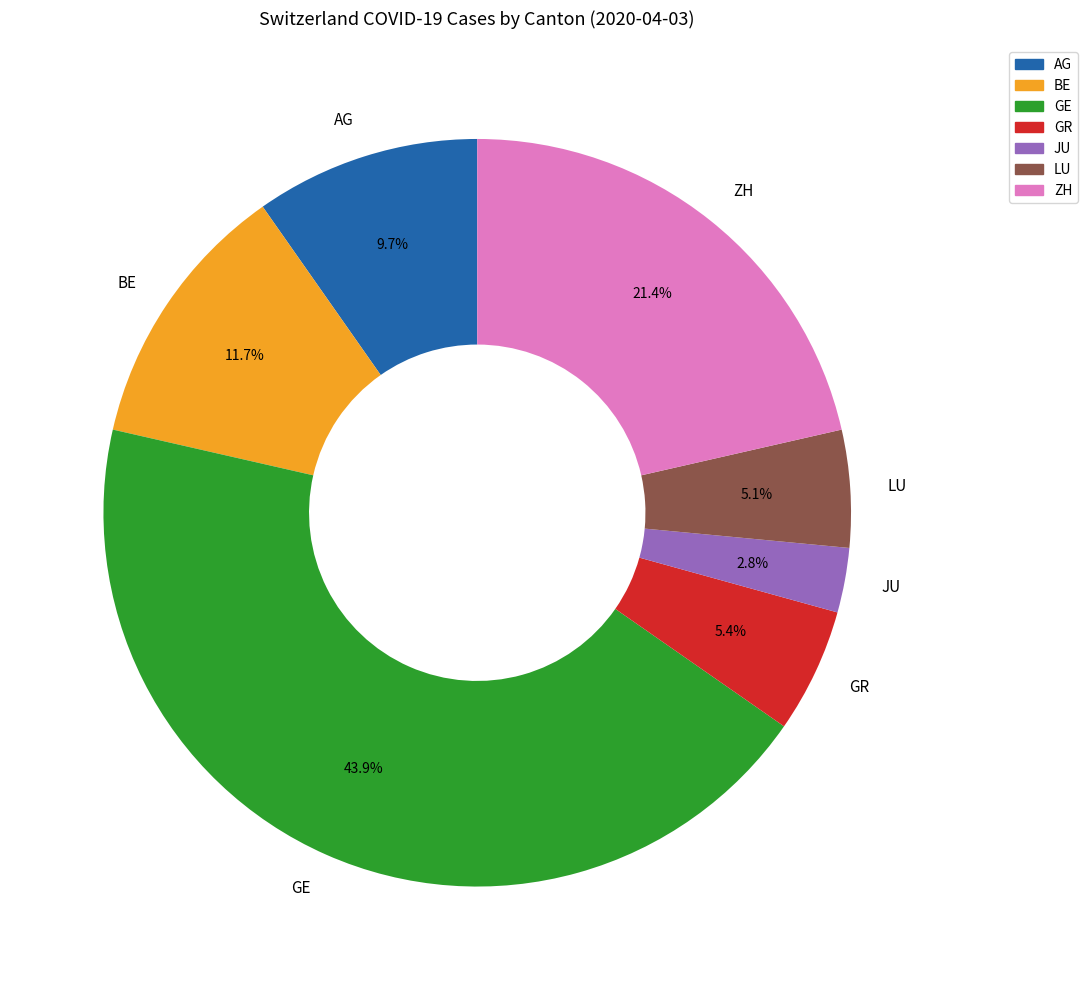

Which category has the biggest portion of the pie?

GE